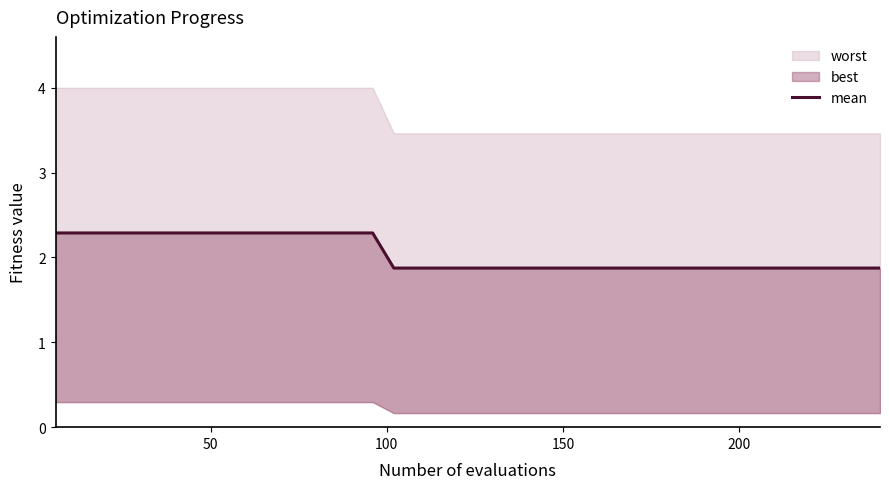

True or false: the data has more than 2 interior local peaks.

False